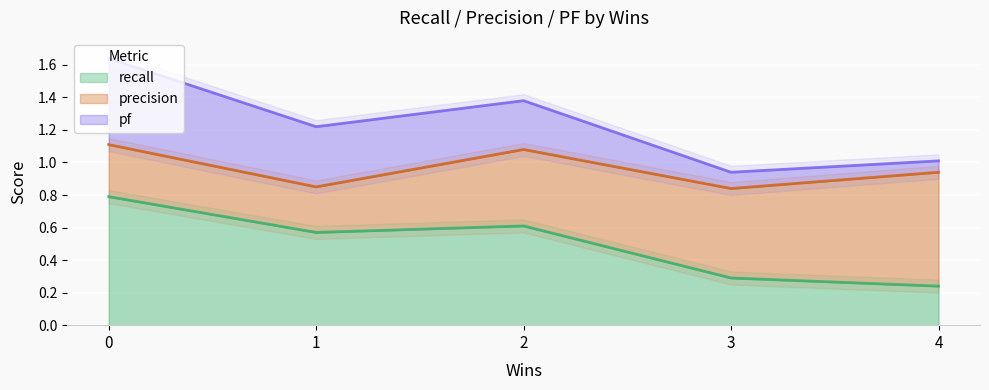

True or false: precision has more than 0 interior local peaks.

True